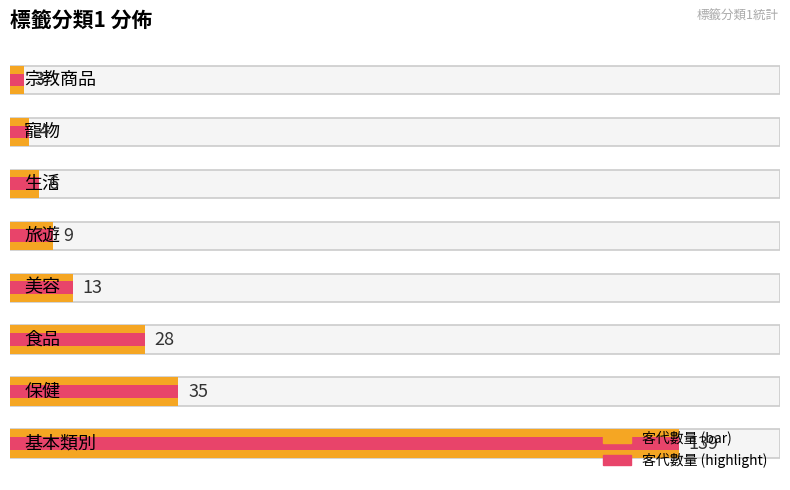

What is the label of the 5th bar from the right?

美容